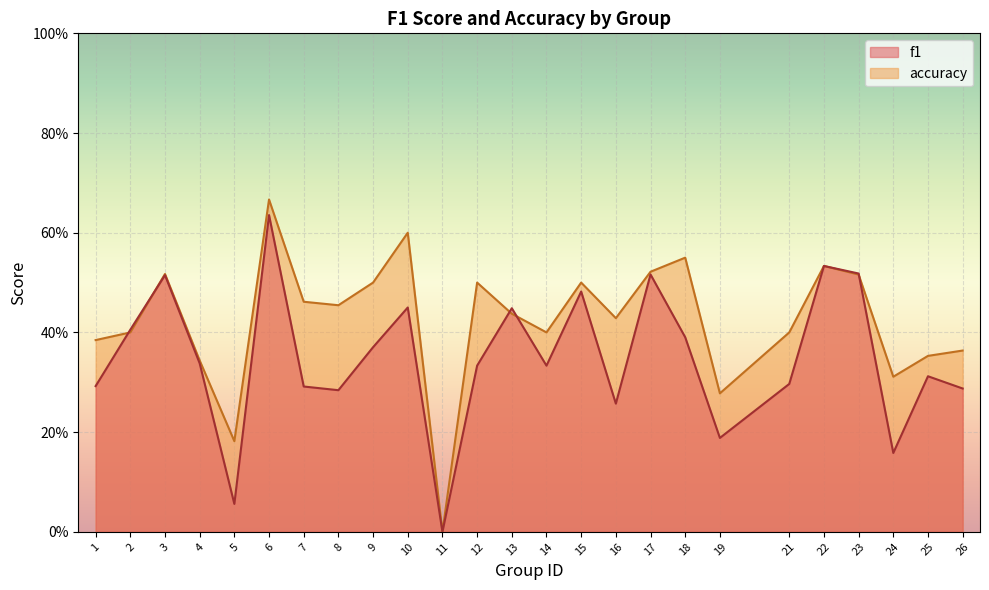

Reading left to right, what are all the values shown in this chart?

f1: 1=0.3	2=0.4	3=0.5	4=0.3	5=0.1	6=0.6	7=0.3	8=0.3	9=0.4	10=0.5	11=0.0	12=0.3	13=0.4	14=0.3	15=0.5	16=0.3	17=0.5	18=0.4	19=0.2	21=0.3	22=0.5	23=0.5	24=0.2	25=0.3	26=0.3
accuracy: 1=0.4	2=0.4	3=0.5	4=0.3	5=0.2	6=0.7	7=0.5	8=0.5	9=0.5	10=0.6	11=0.0	12=0.5	13=0.4	14=0.4	15=0.5	16=0.4	17=0.5	18=0.6	19=0.3	21=0.4	22=0.5	23=0.5	24=0.3	25=0.4	26=0.4